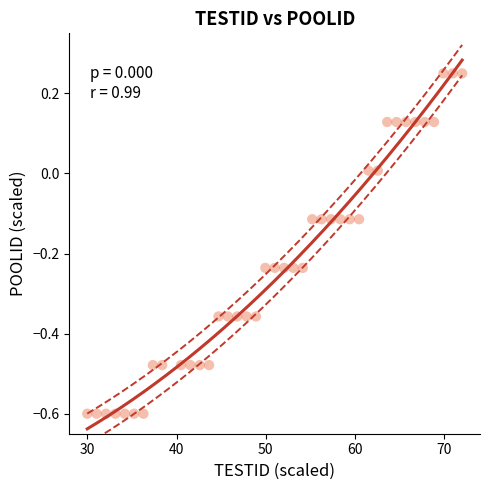

What is the range of X values (max minus min)?

42.0